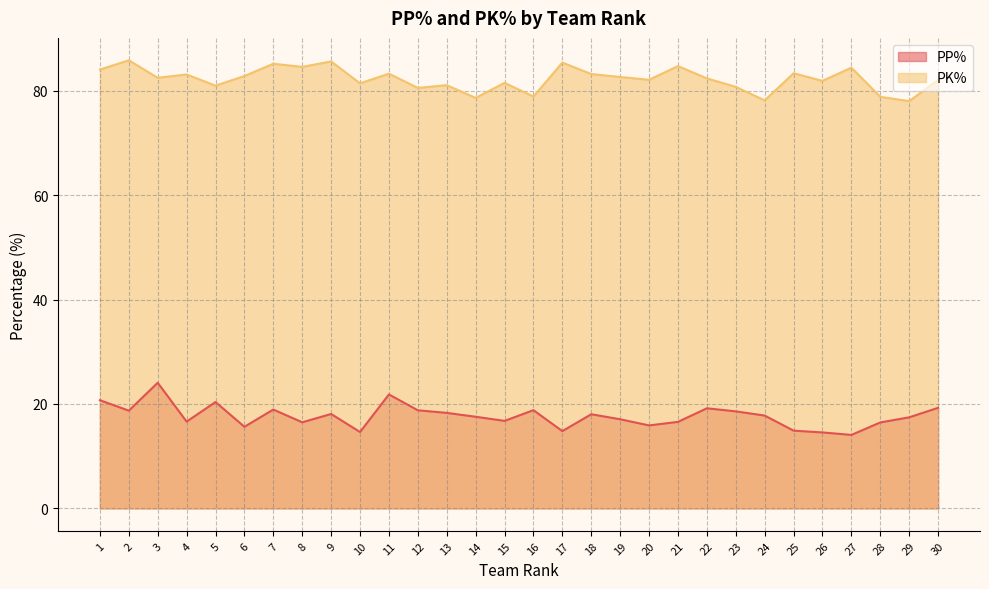

Which category has the lowest value in the PK% series?

29